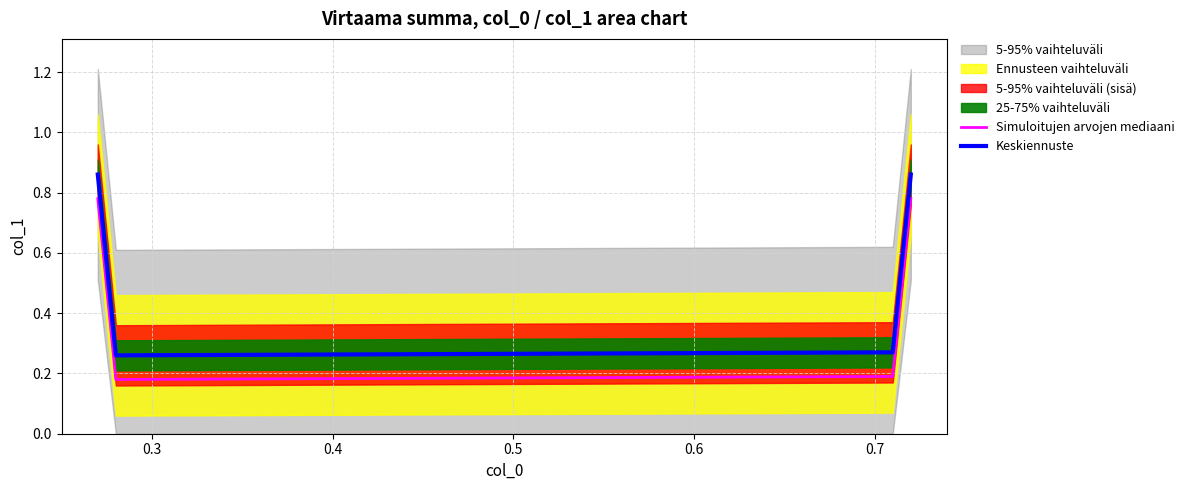

What is the value of the Simuloitujen arvojen mediaani point at the 1st from the left?

0.8